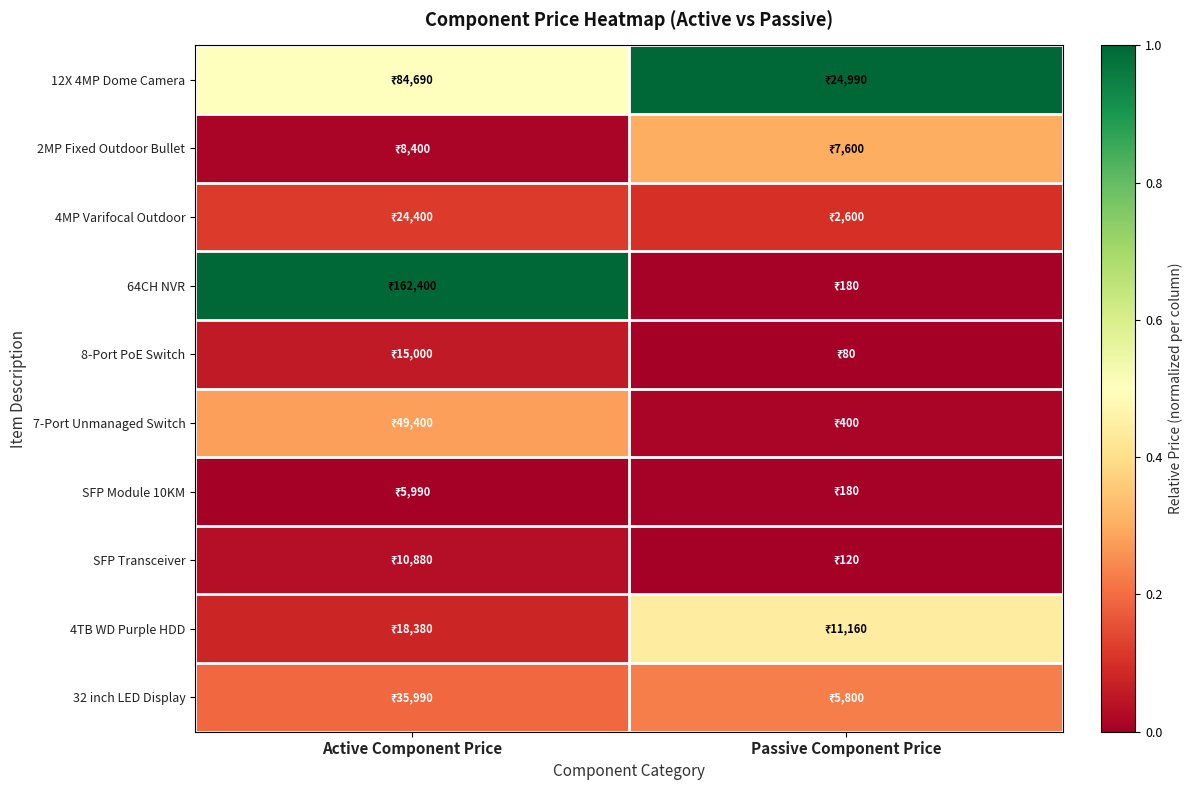

At how many categories does at least one series exceed 0?

2